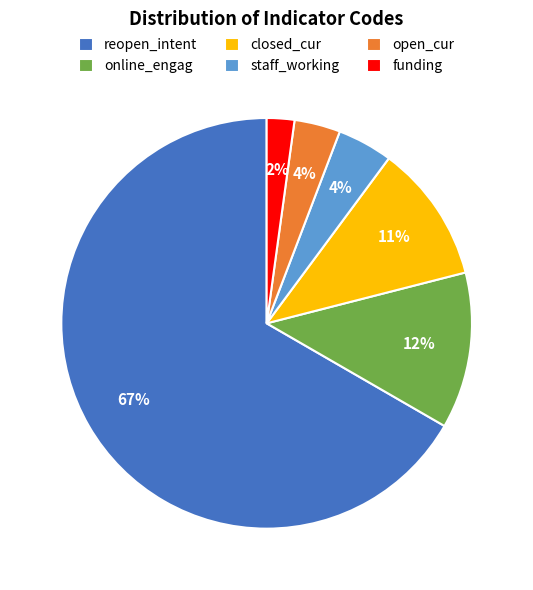

To the nearest percent, what percentage of the pie is closed_cur?

11%